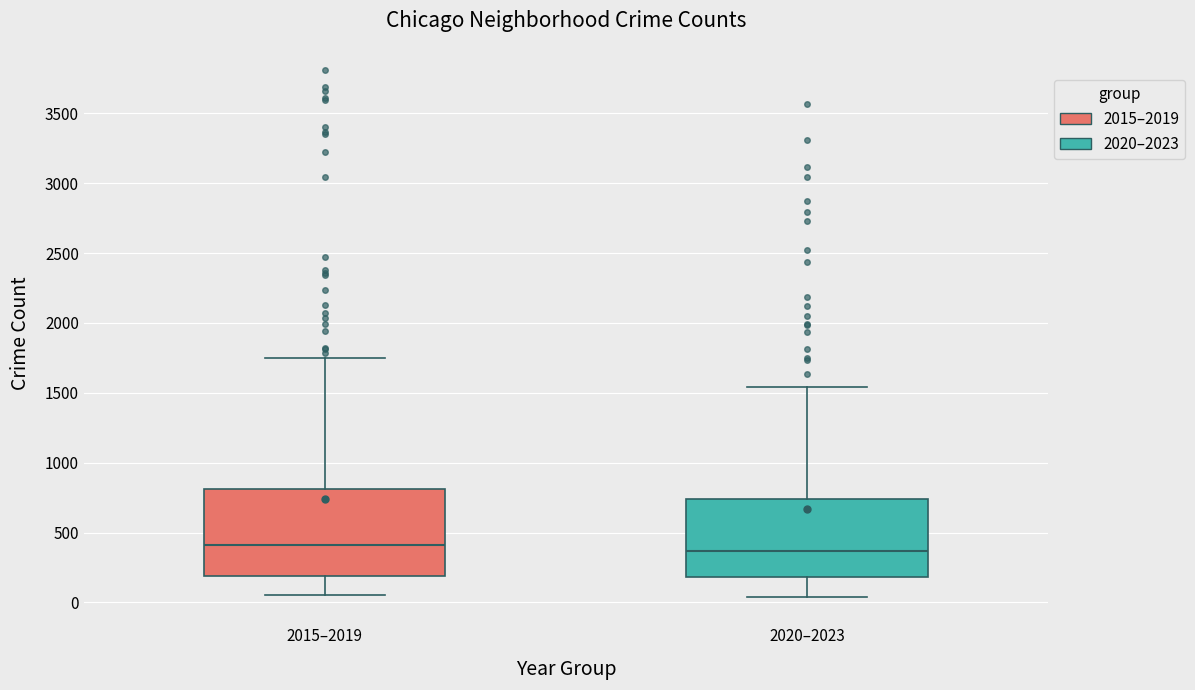

Reading left to right, transcribe this box plot: for each box, give where its median line is, the range the box spans, and where its two whiskers end, as read against the y-axis. The values are not printed on the chart, so give them approximately, as read against the axis.

2015–2019: median 400, box 200 to 800, whiskers 50 to 1750
2020–2023: median 350, box 200 to 750, whiskers 50 to 1550